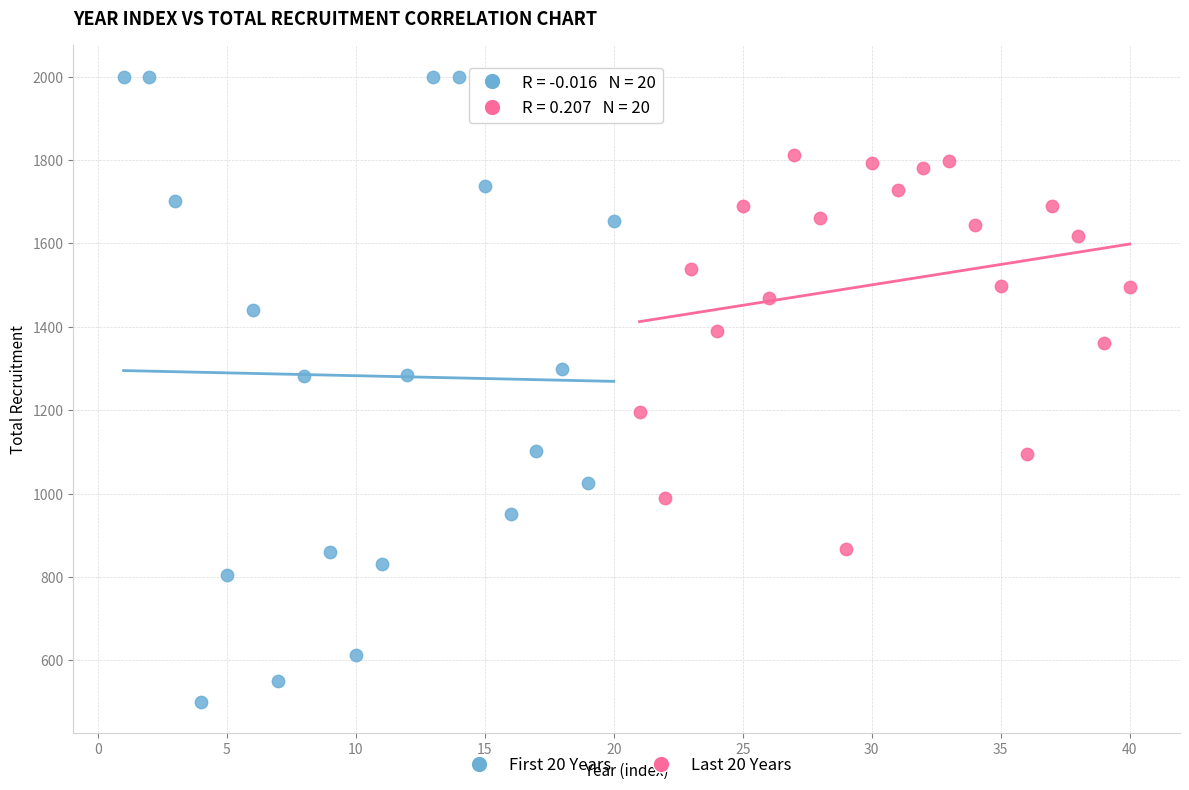

What are all the series names shown in the legend?

First 20 Years, Last 20 Years